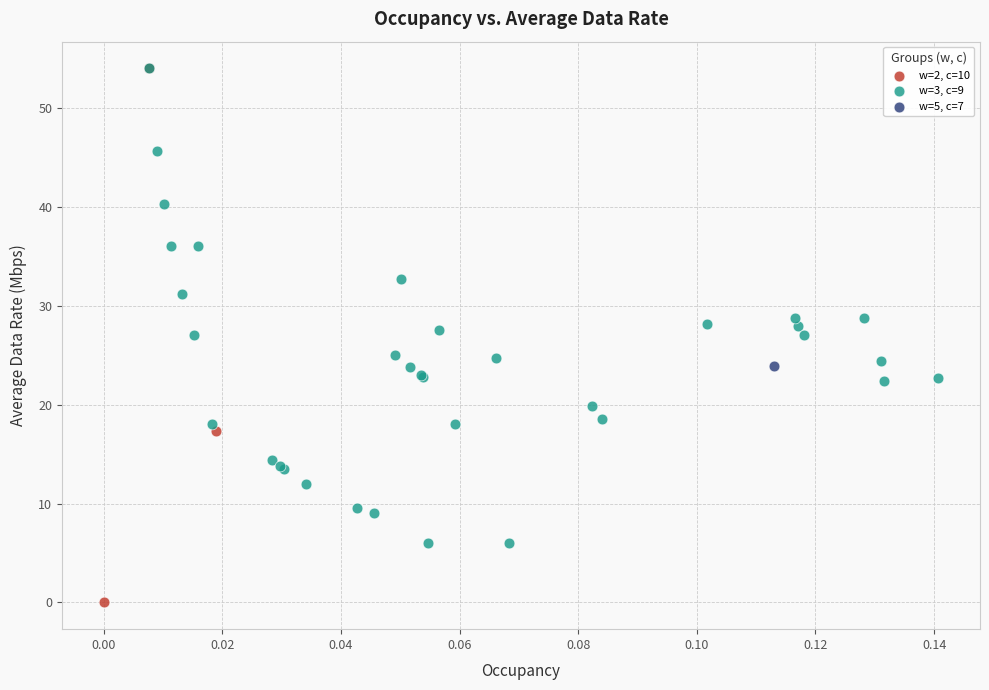

What are all the series names shown in the legend?

w=2, c=10, w=3, c=9, w=5, c=7